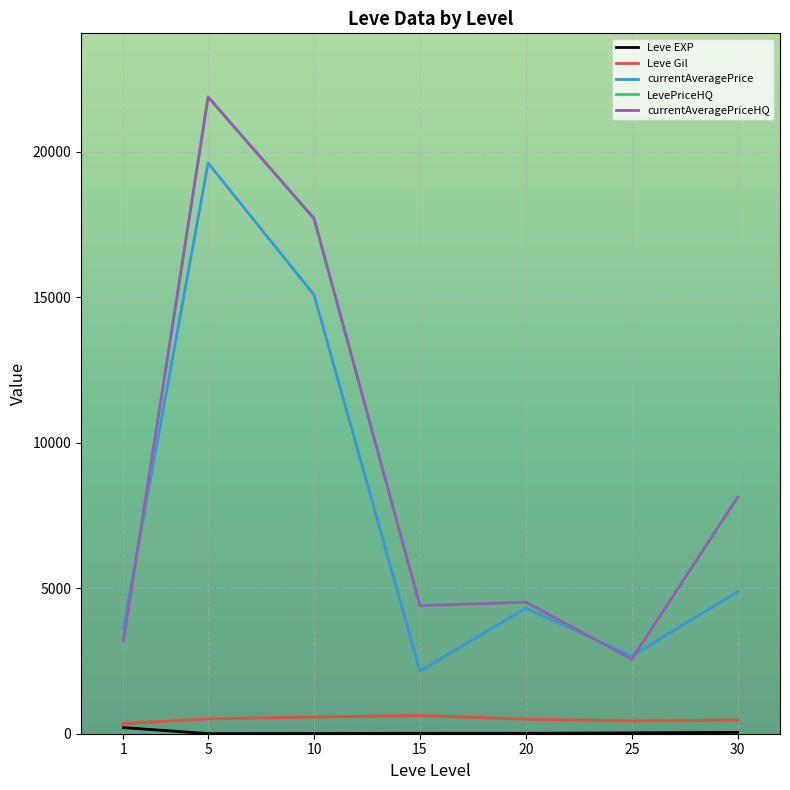

The value of Leve EXP at 30 is 47.0. True or false?

True